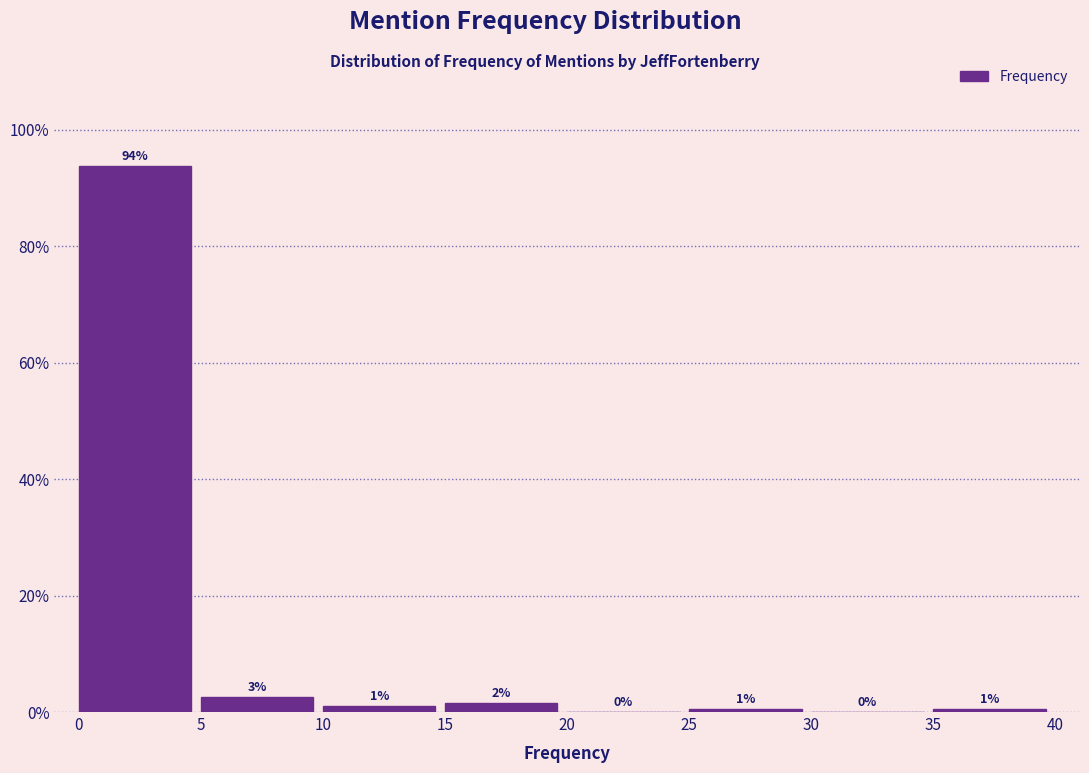

Over which range of the x-axis is the bar tallest?

0 to 5